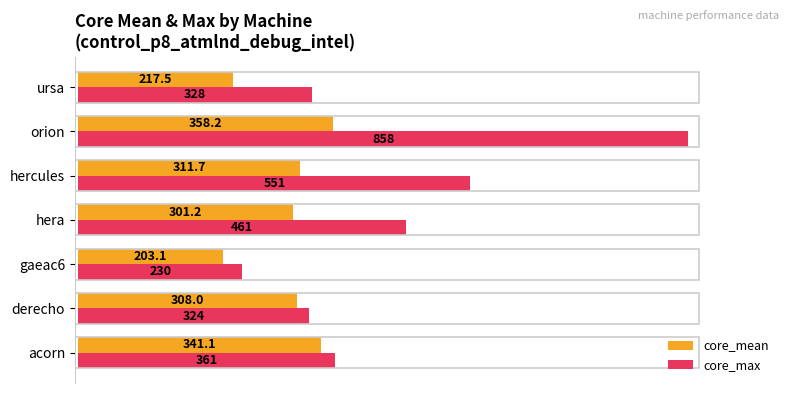

At which category is the sum across all series the highest?

orion